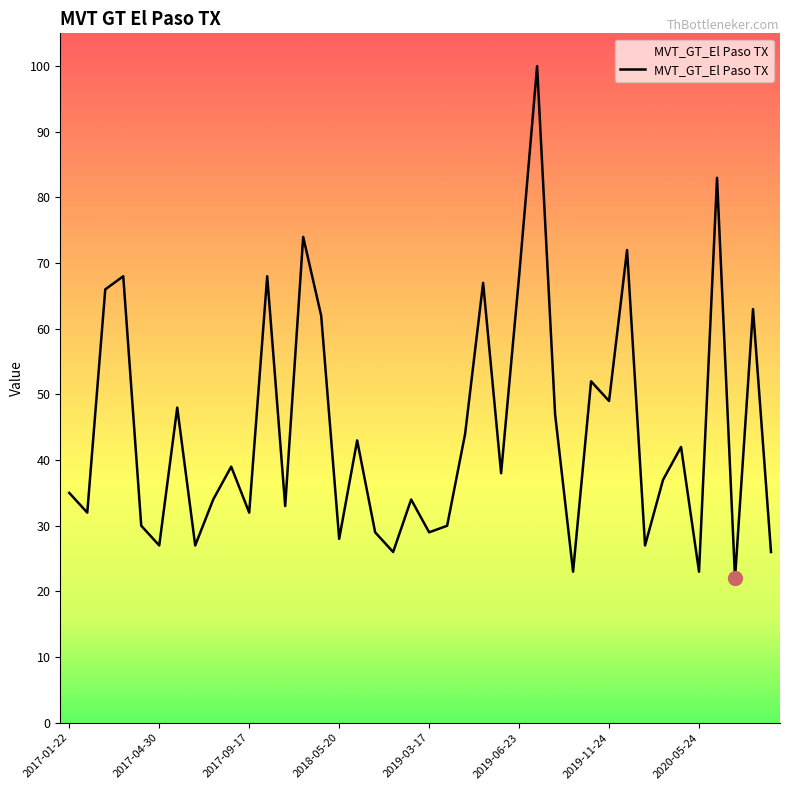

What is the difference between the maximum and minimum values?

78